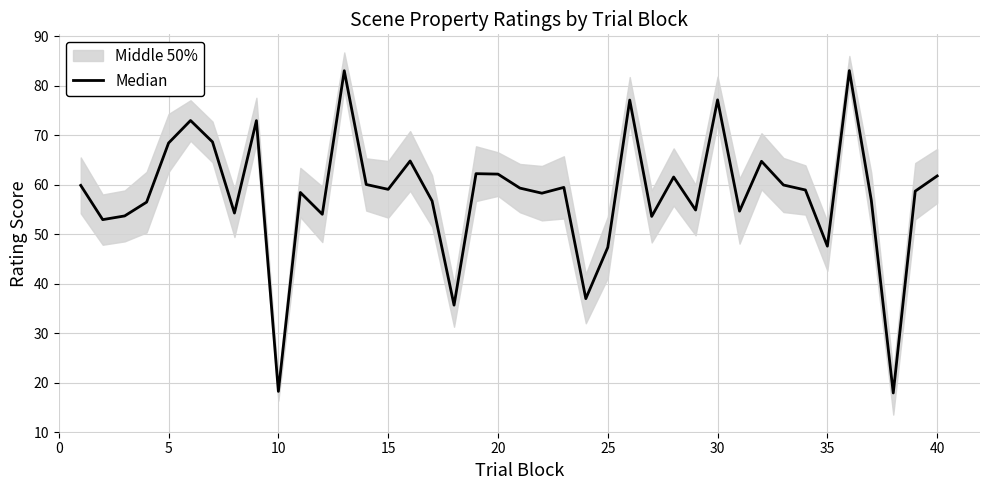

Is this an area chart (filled region under the line)?

No